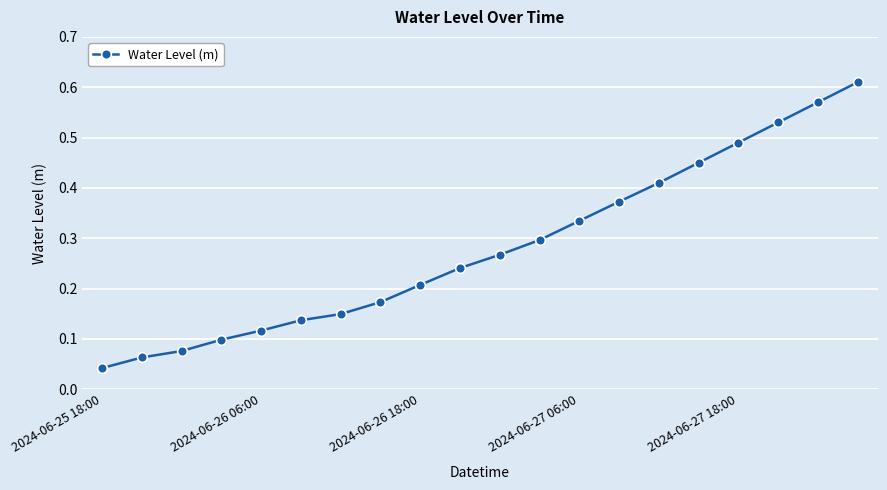

What is the sum of all values?

5.6